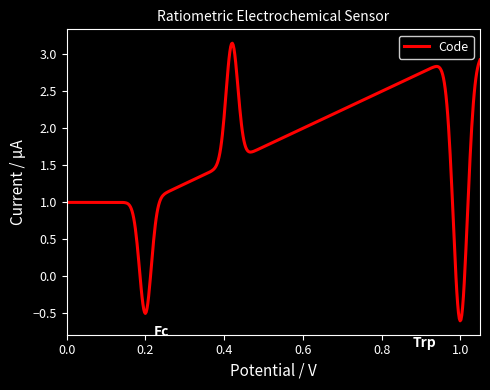

What is the difference between the maximum and minimum values?

3.7